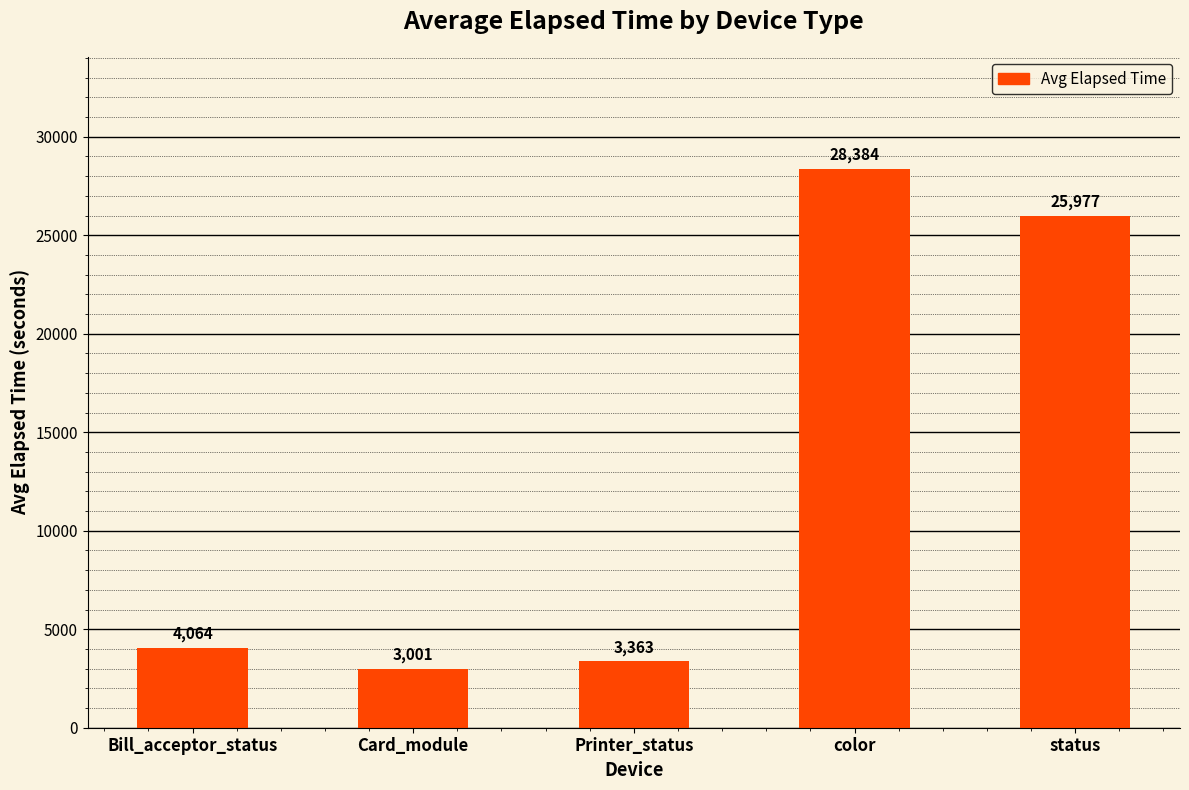

Is it true that the value at Card_module is 3001?

True